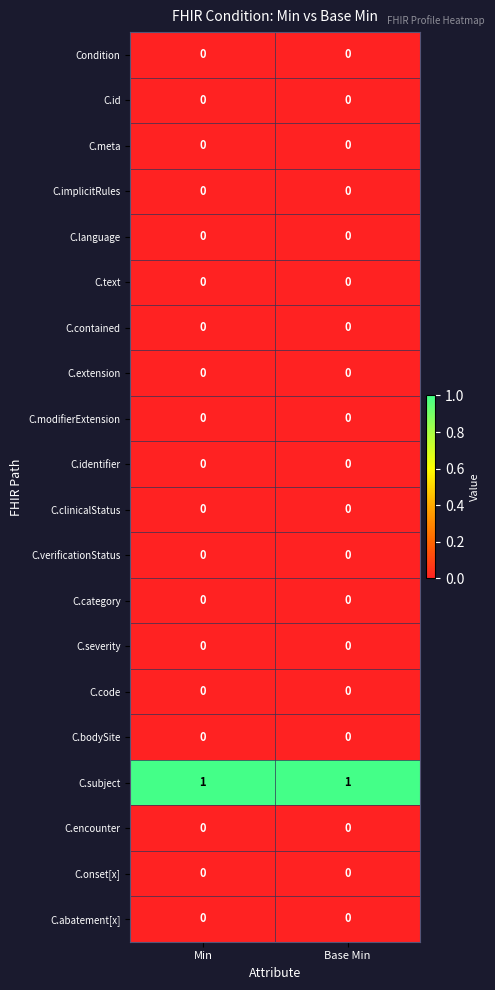

The C.bodySite series shows 0 at Min. True or false?

True